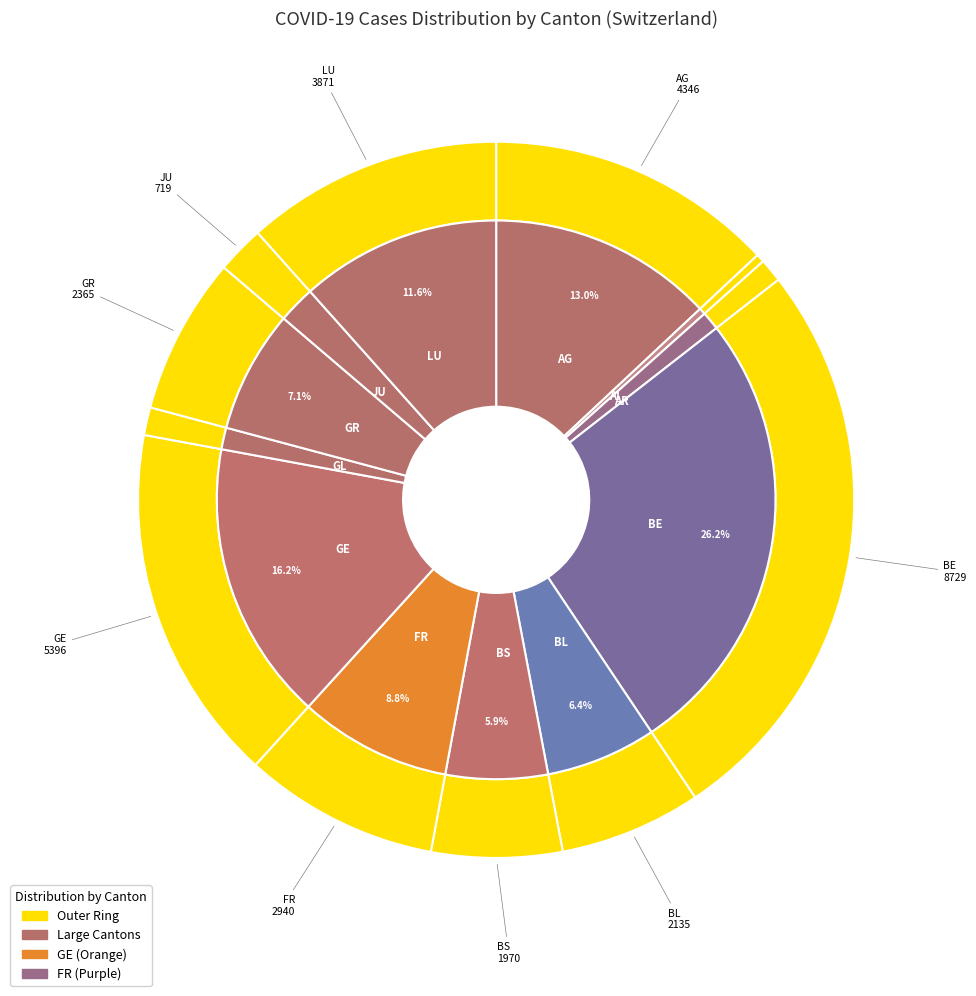

True or false: BS accounts for 1% of the total.

False